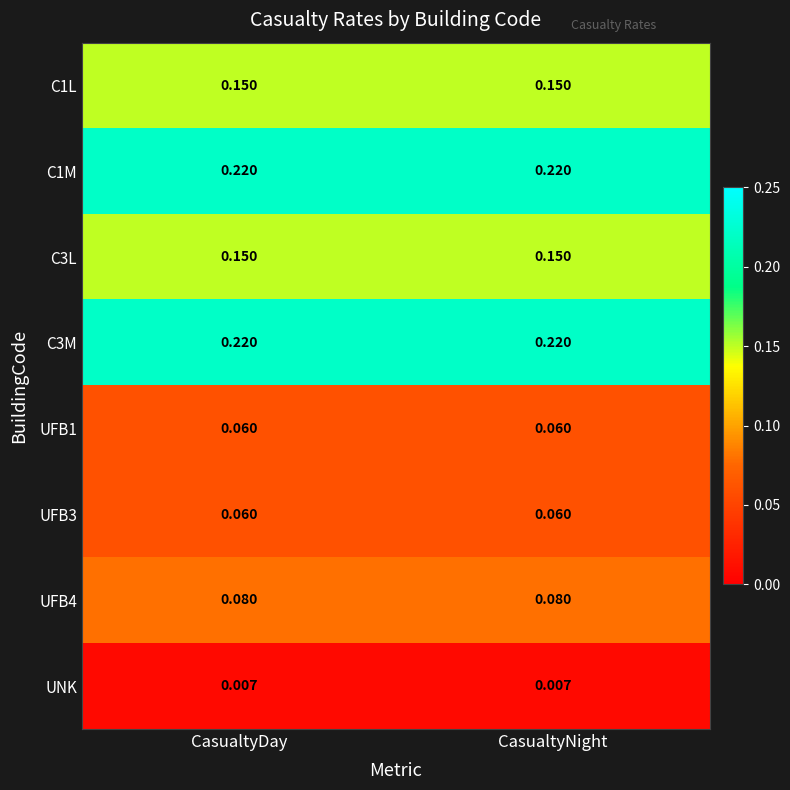

Is the value of C1L at CasualtyNight greater than the value of UNK at CasualtyNight?

Yes